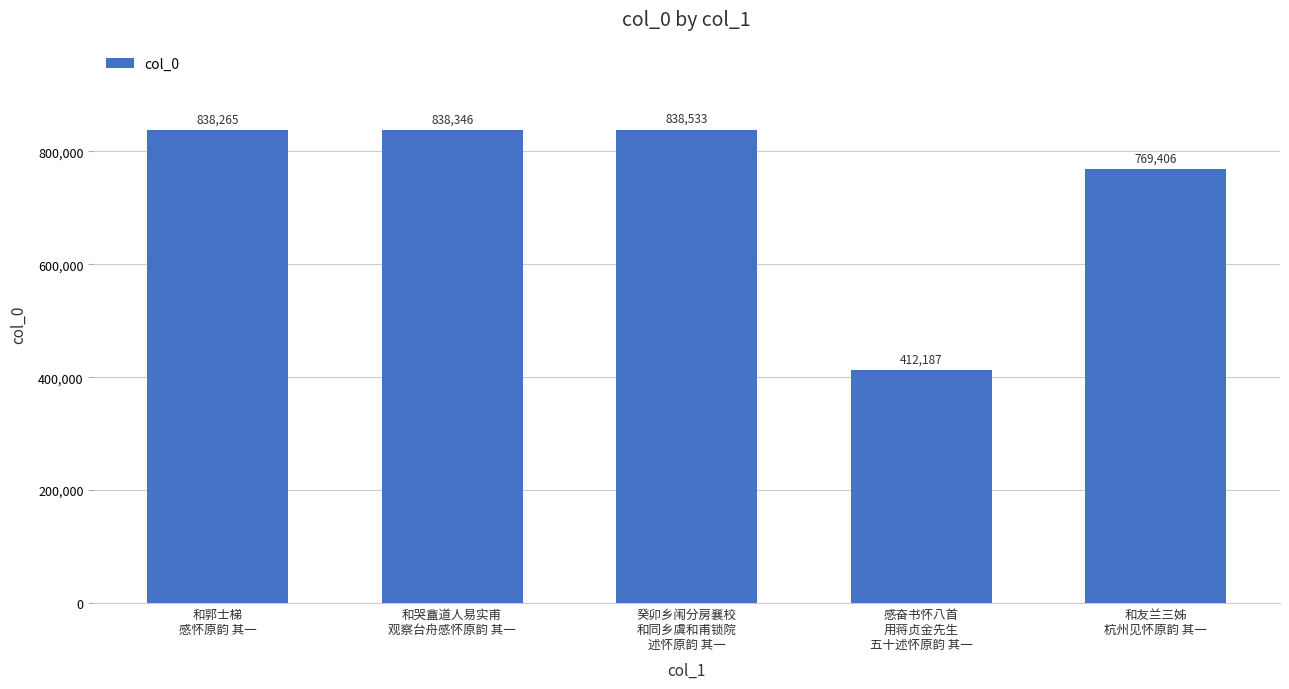

What is the average value?

739347